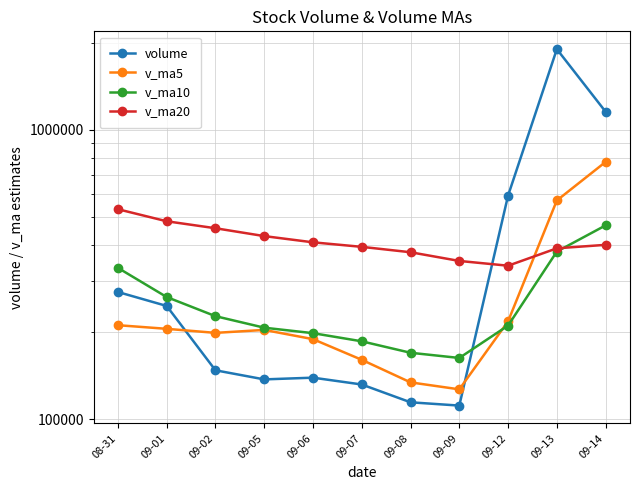

What is the label of the 11th point from the right?

08-31